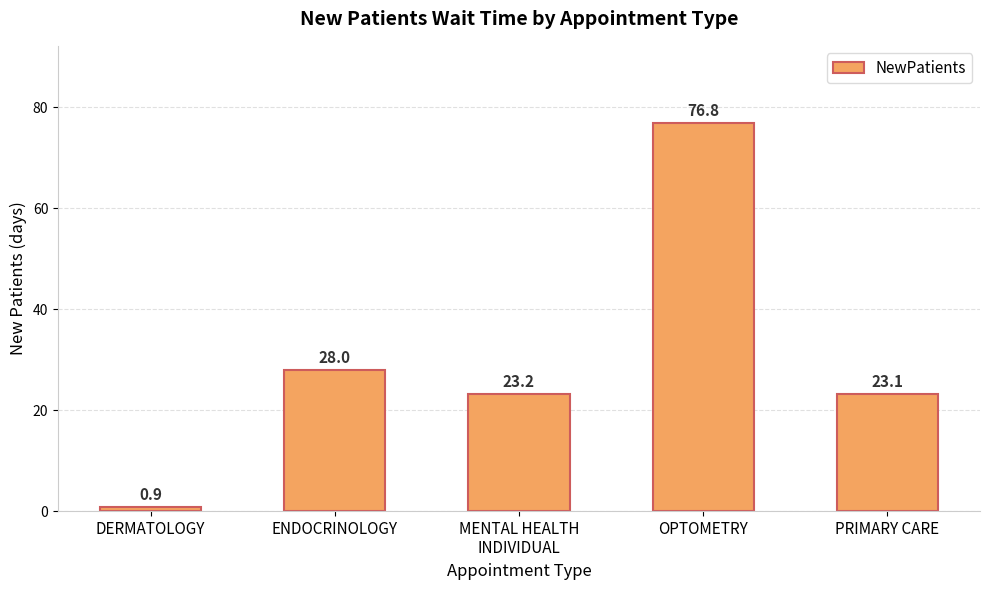

List the labels in order of value, smallest first.

DERMATOLOGY, PRIMARY CARE, MENTAL HEALTH
INDIVIDUAL, ENDOCRINOLOGY, OPTOMETRY